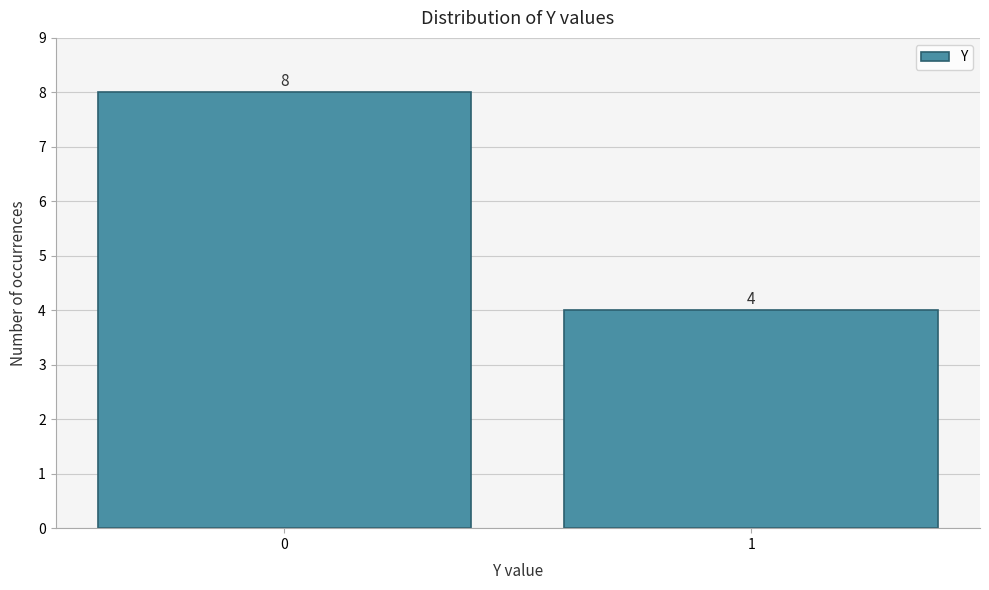

Reading left to right, transcribe all the data shown in this chart.

8	4